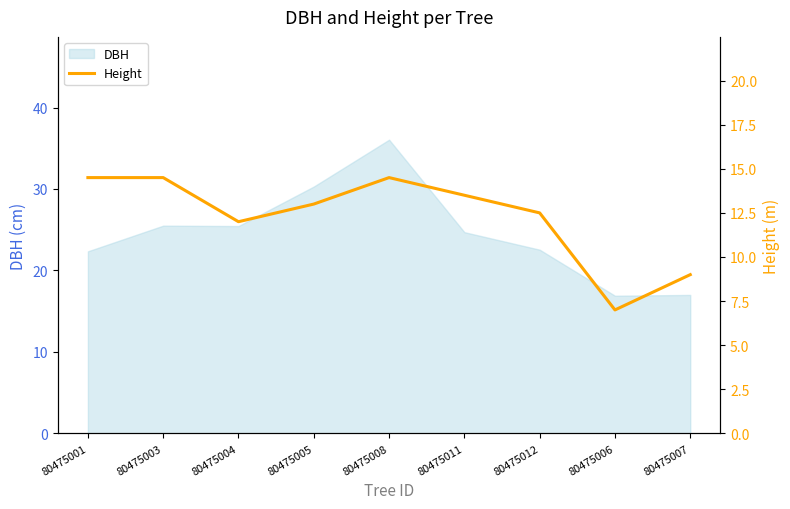

The value at 80475003 is 24.1. True or false?

False